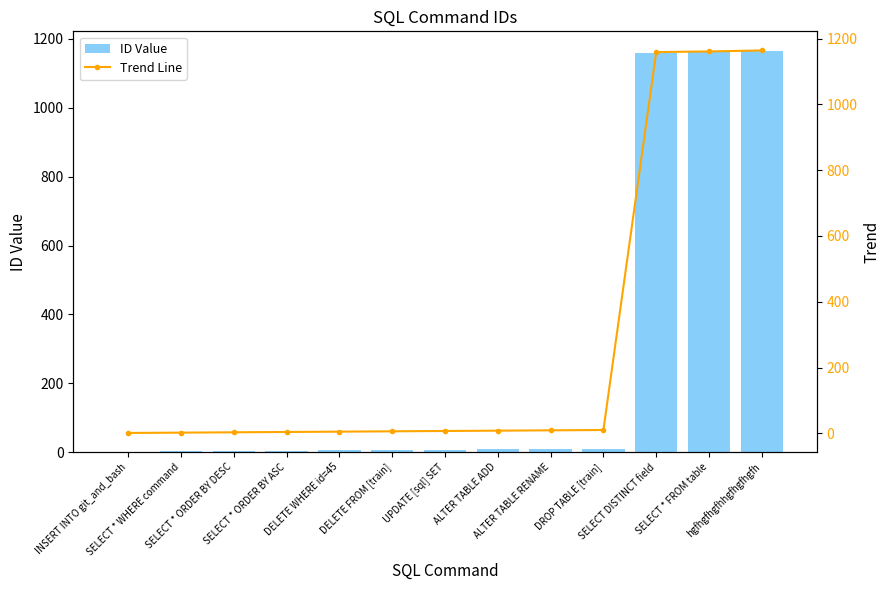

Rank the series by their maximum value, from lowest to highest.

ID Value, Trend Line